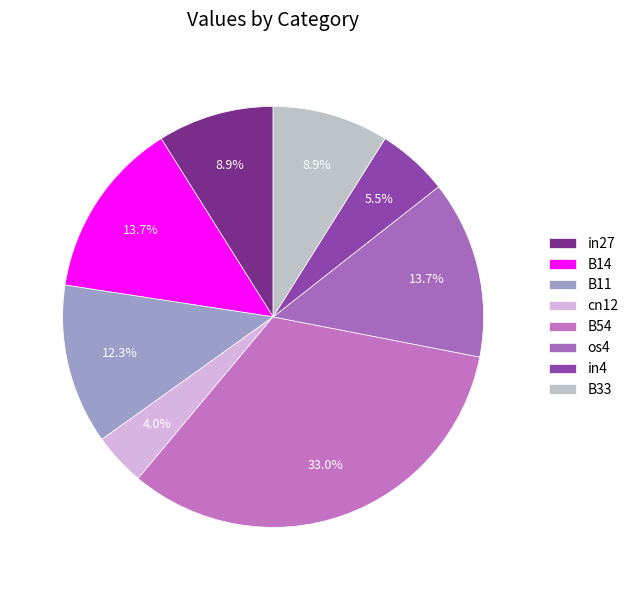

Rank the categories by value from lowest to highest.

cn12, in4, in27, B33, B11, B14, os4, B54